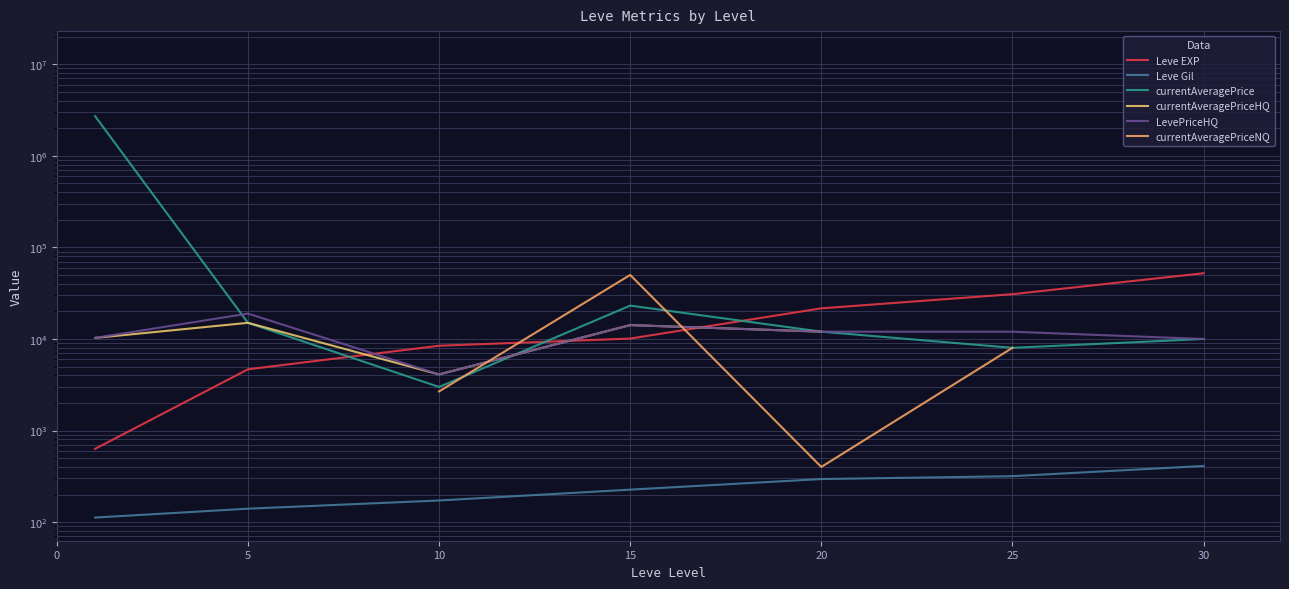

What is the value of the Leve Gil point at the 6th from the left?

317.0